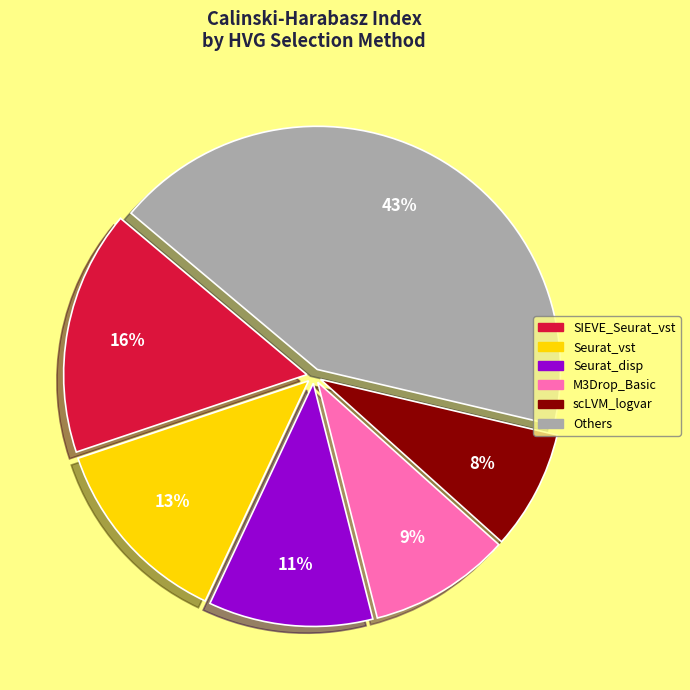

Is it true that Seurat_vst is 13% of the pie?

True